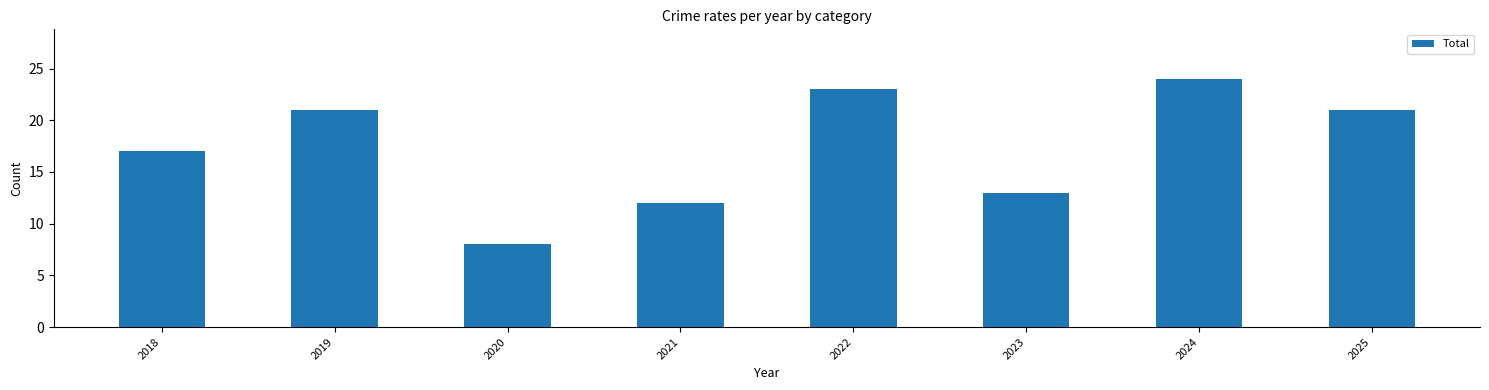

What is the average value?

17